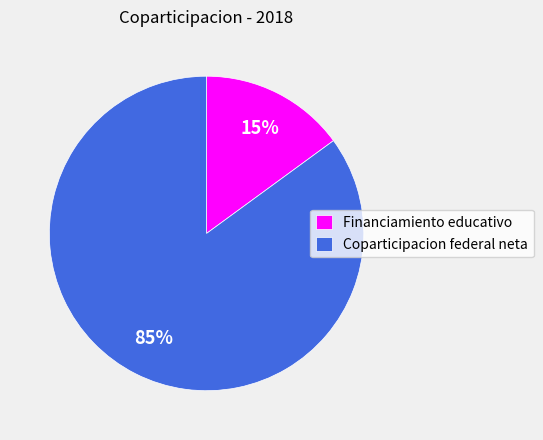

How many segments does this pie chart have?

2